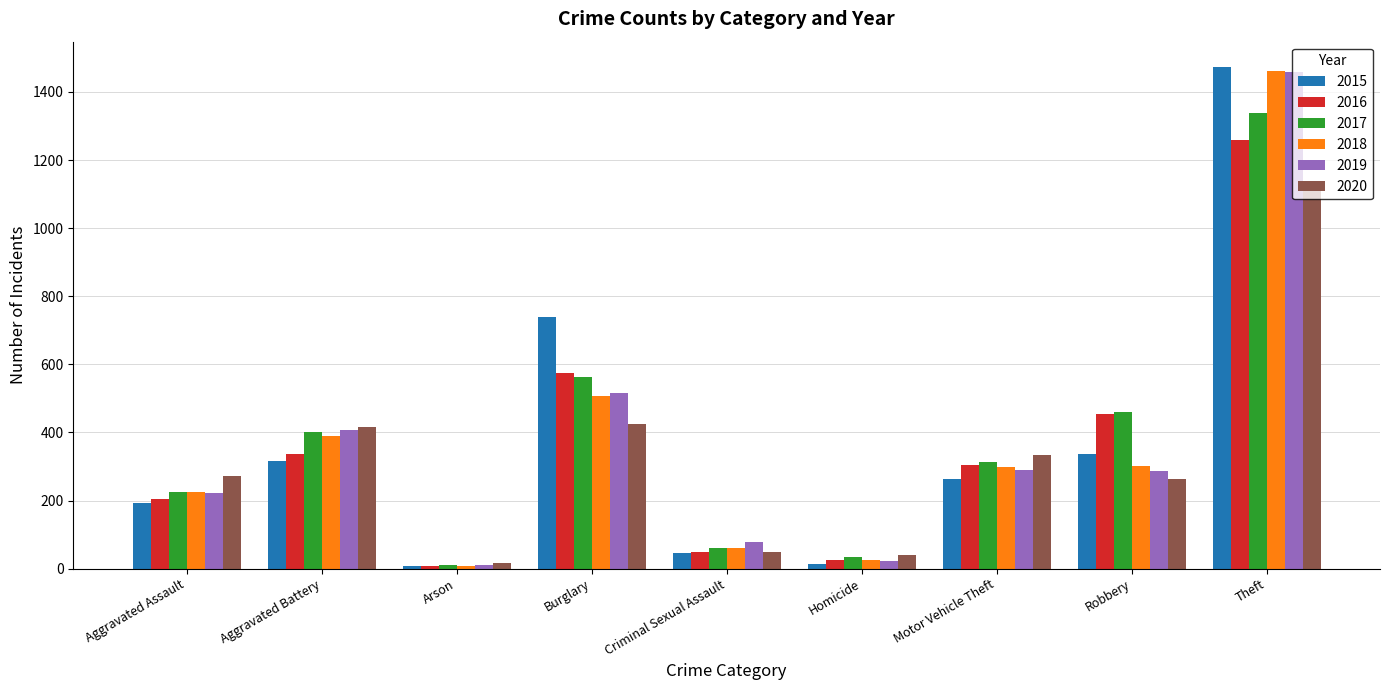

What are all the series names shown in the legend?

2015, 2016, 2017, 2018, 2019, 2020